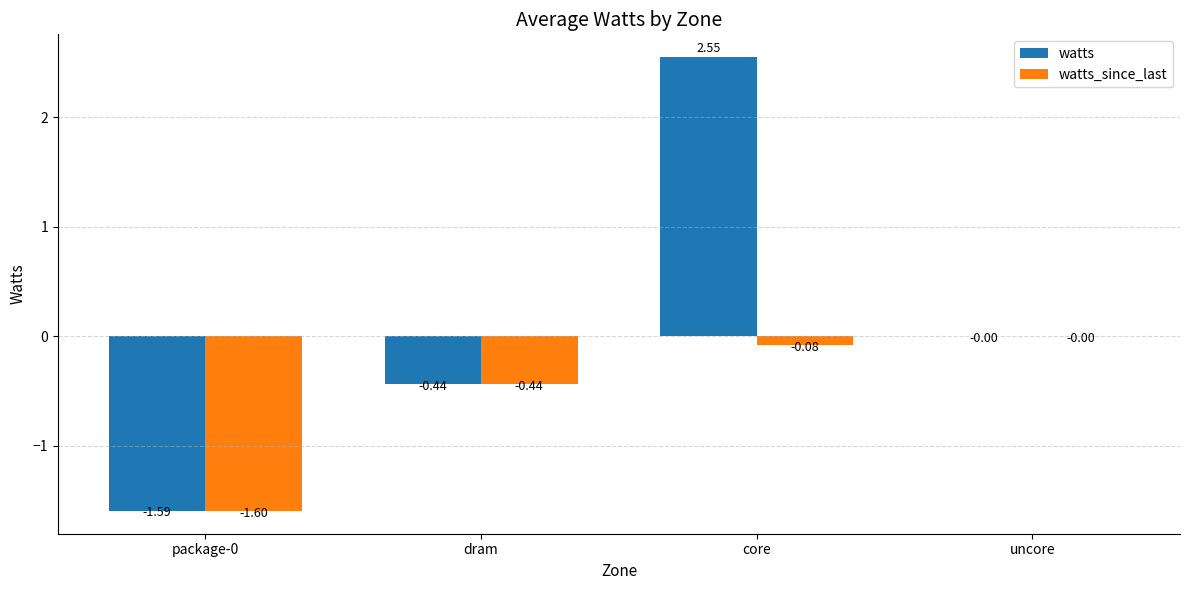

Which series changed the most between package-0 and uncore?

watts_since_last